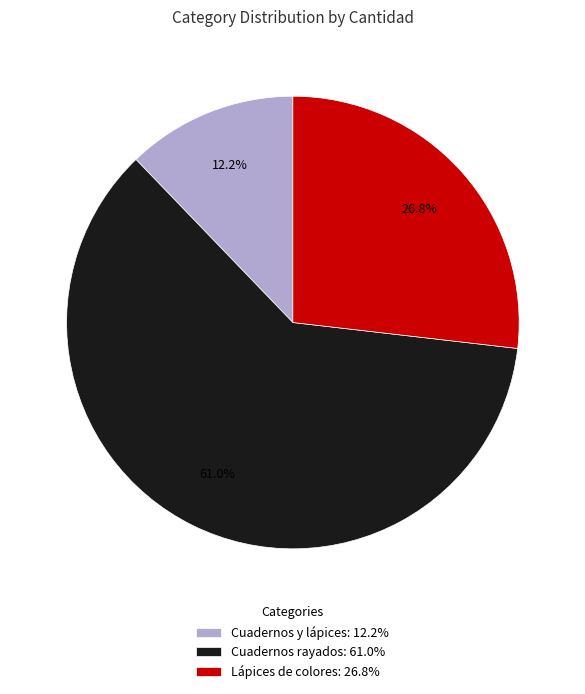

The Cuadernos y lápices slice represents 26% of the pie. True or false?

False